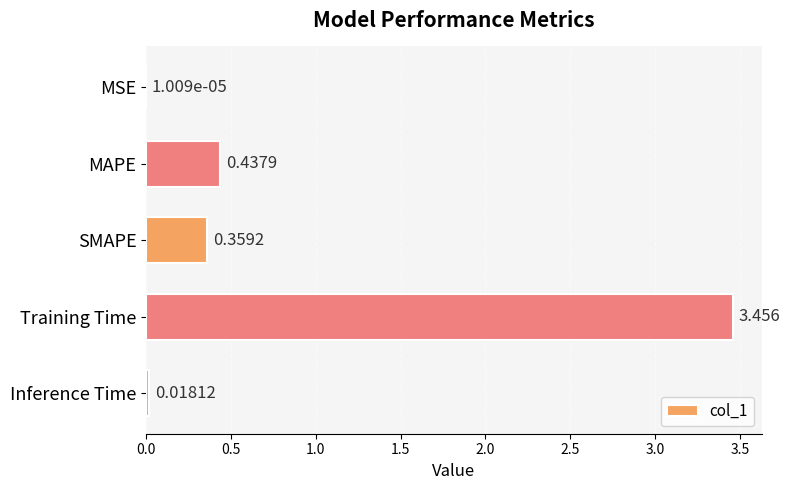

Which category has the highest value across all series?

Training Time